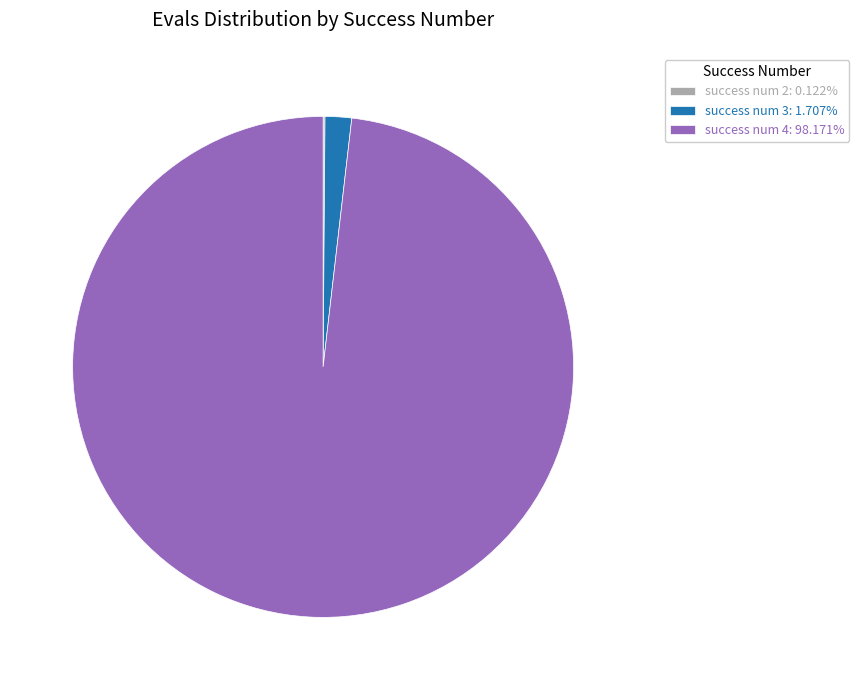

Is there a majority slice in this chart?

Yes